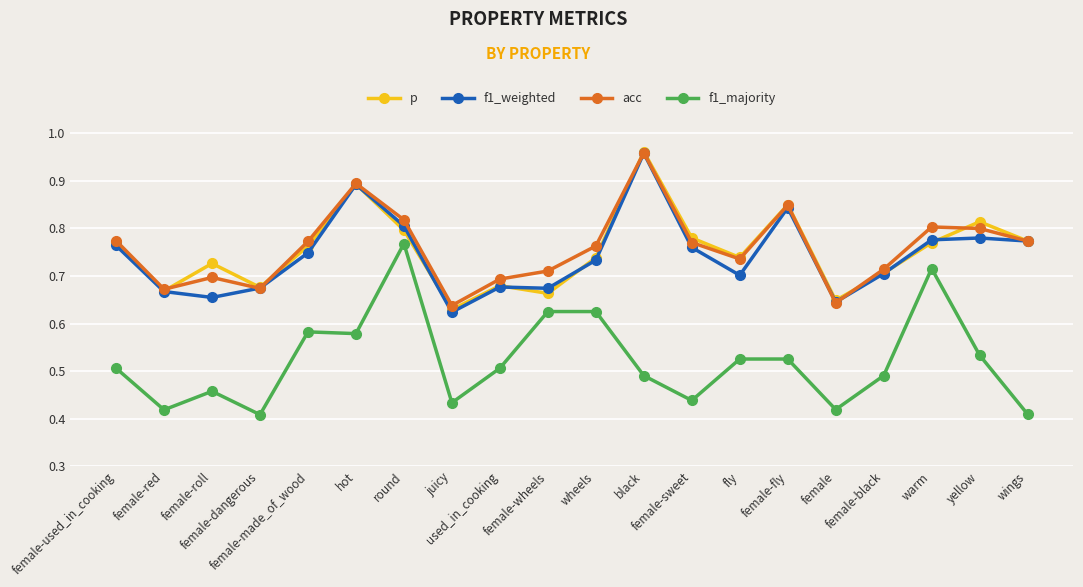

At which category does the chart reach its peak across all series?

black